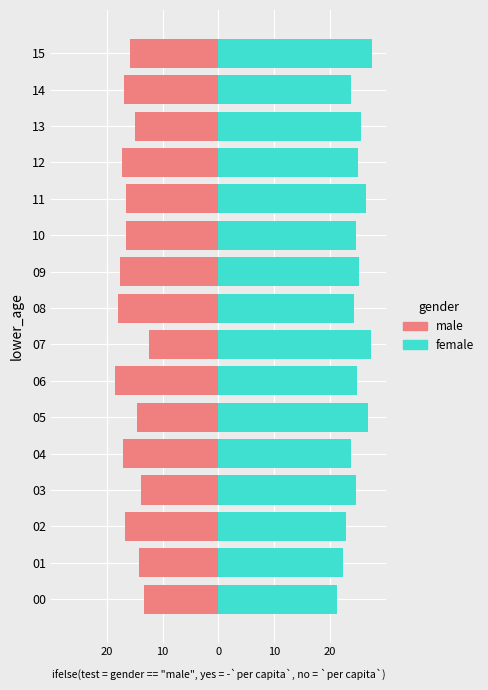

Which series has the largest range (max minus min)?

female